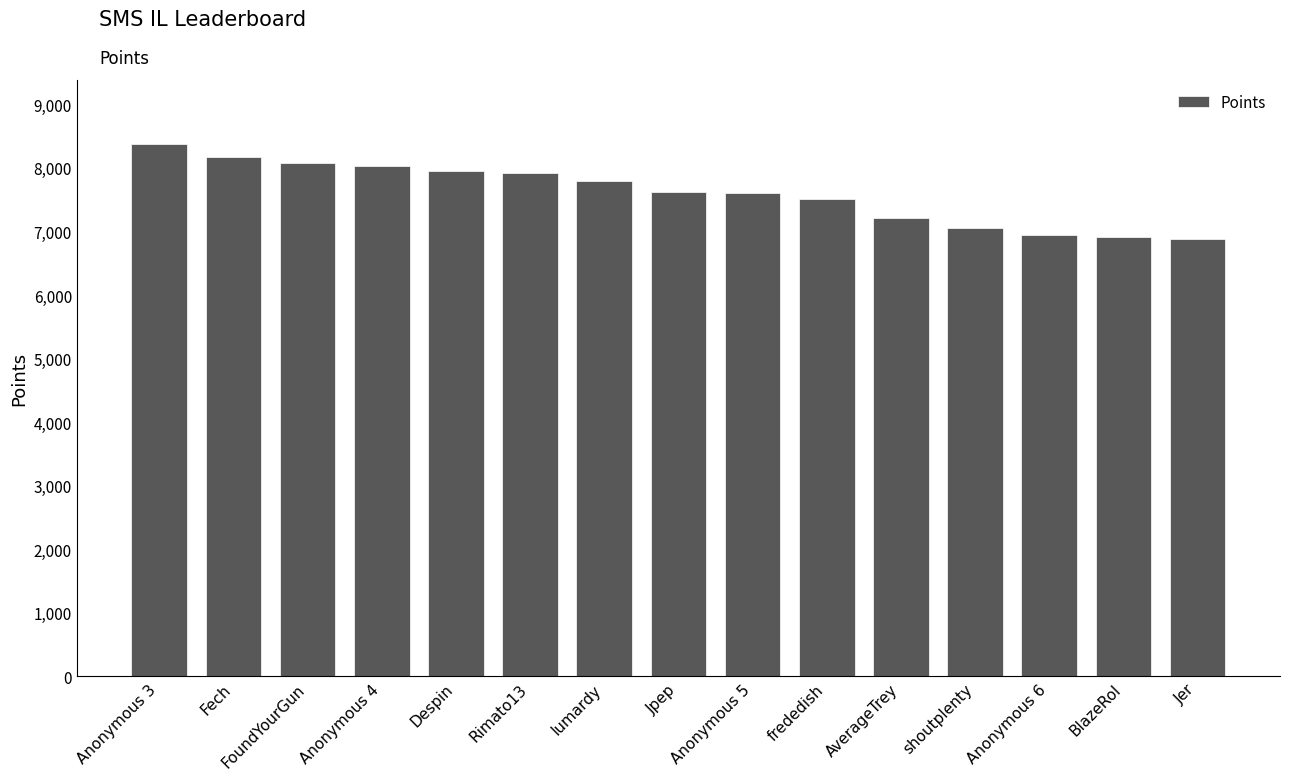

What position from the left is Despin?

5